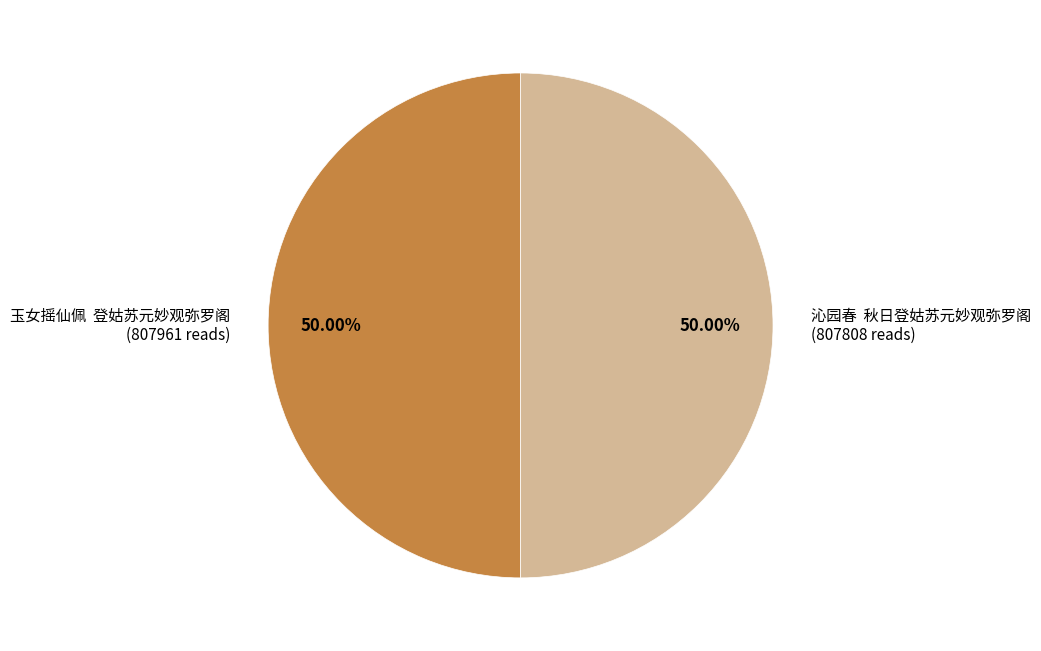

What is the ratio of the value at 沁园春 秋日登姑苏元妙观弥罗阁 to the value at 玉女摇仙佩 登姑苏元妙观弥罗阁?

1.0